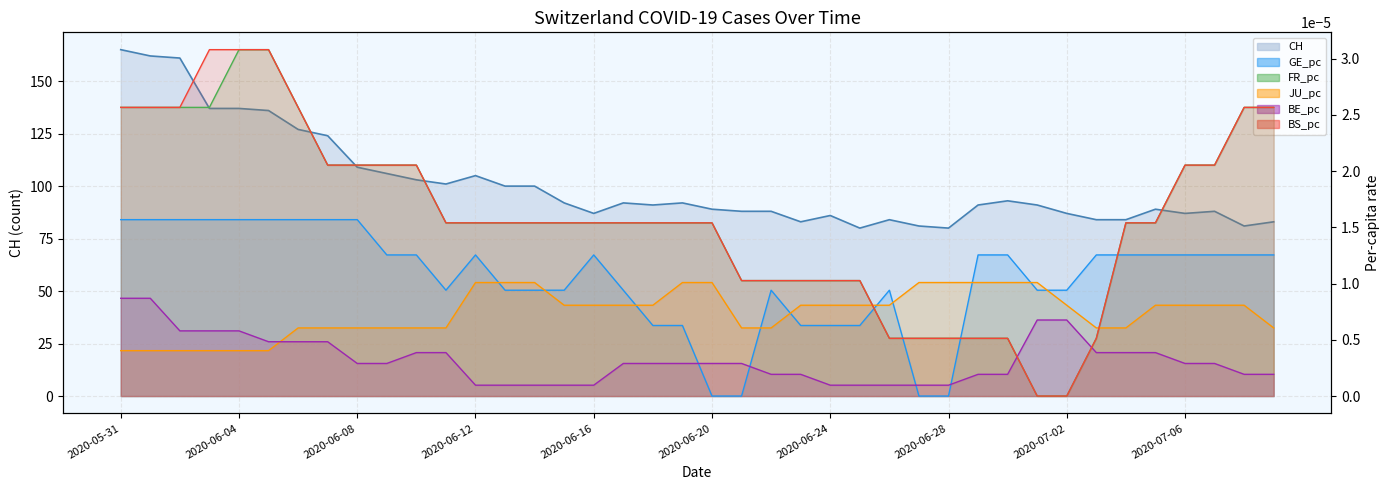

Which series has the widest spread of values?

CH